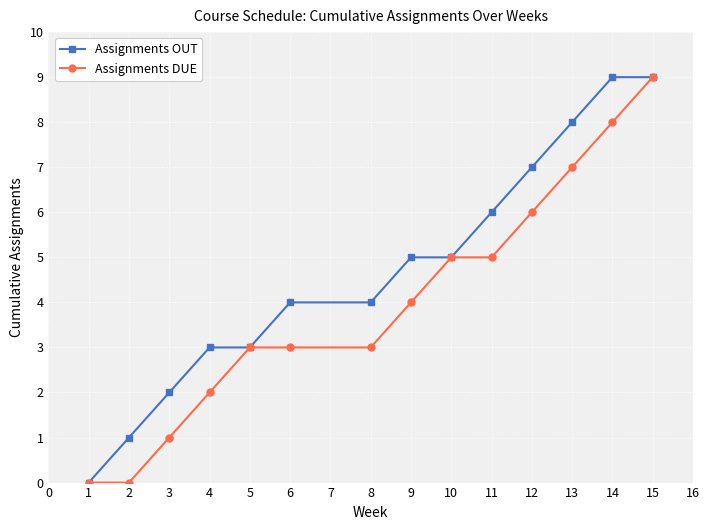

Reading left to right, what are all the values shown in this chart?

Assignments OUT: 1=0	2=1	3=2	4=3	5=3	6=4	8=4	9=5	10=5	11=6	12=7	13=8	14=9	15=9
Assignments DUE: 1=0	2=0	3=1	4=2	5=3	6=3	8=3	9=4	10=5	11=5	12=6	13=7	14=8	15=9